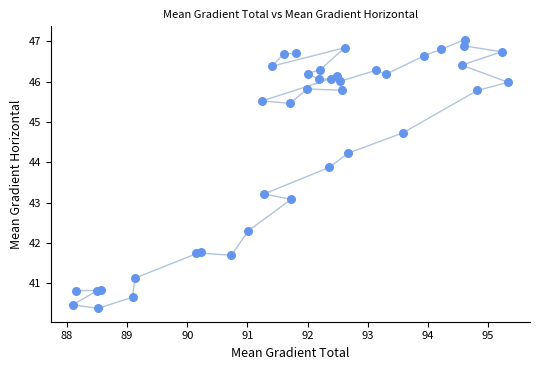

What Y value in the scatter plot is closest to 43?

43.1